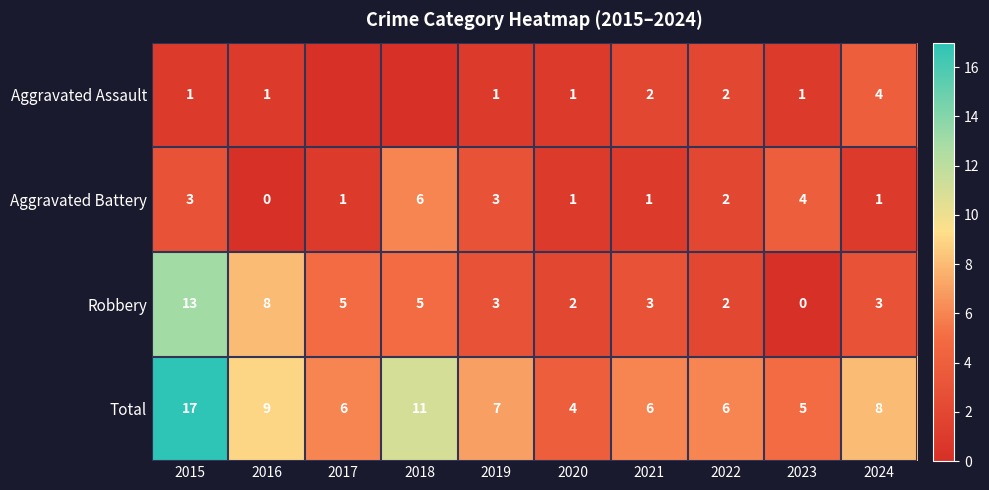

The value of Aggravated Battery at 2024 is 0. True or false?

False